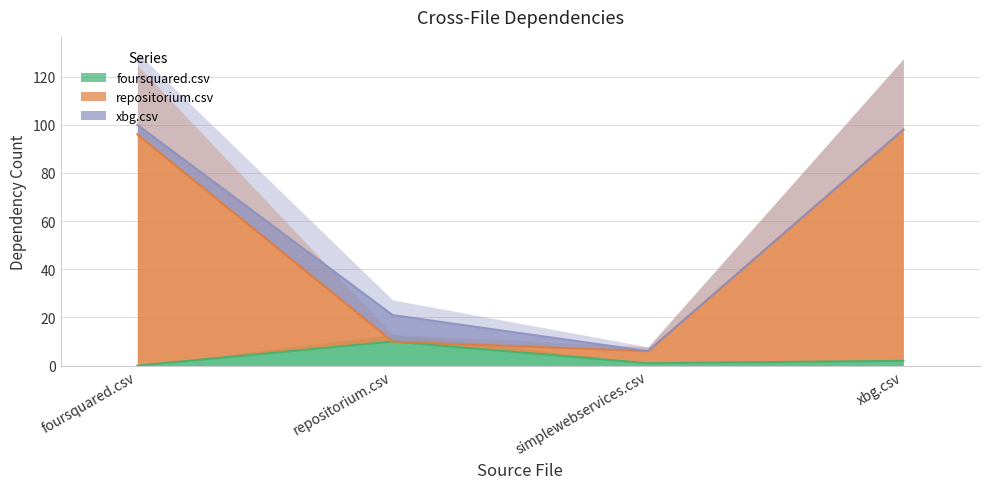

Is it true that foursquared.csv equals 10 at repositorium.csv?

True